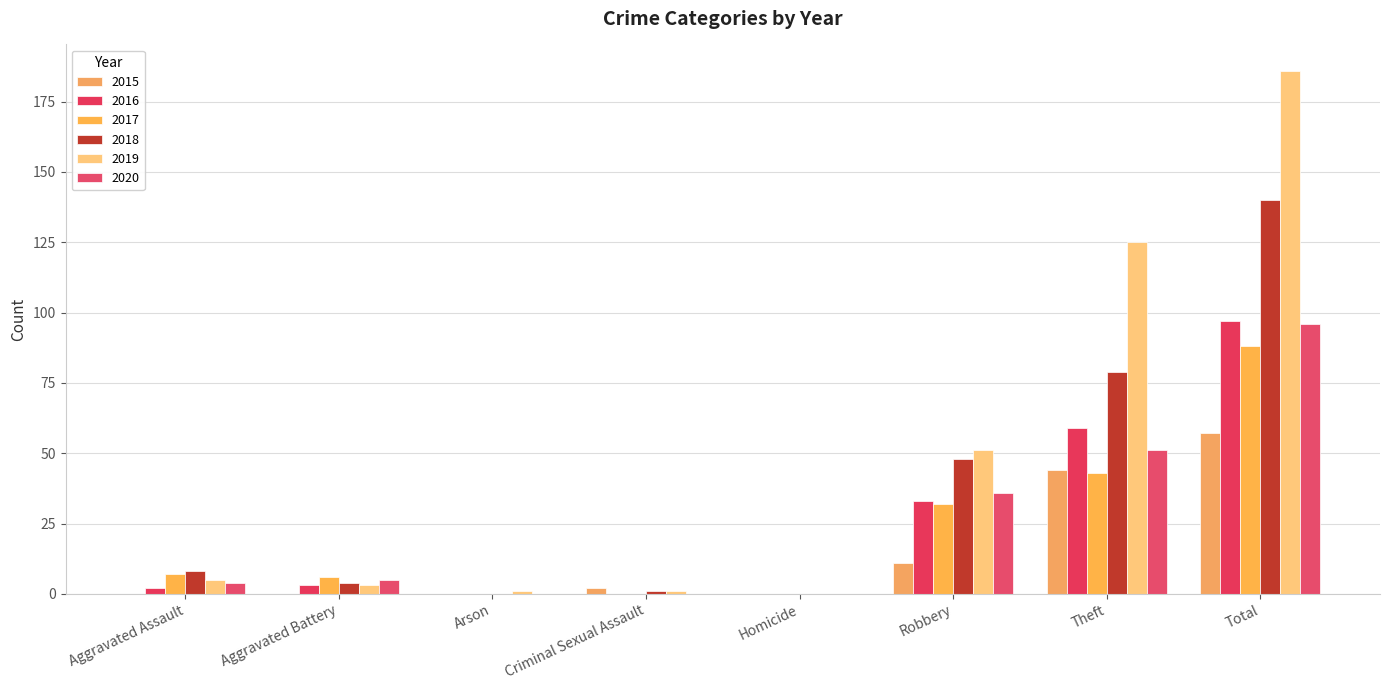

At which category is the sum across all series the highest?

Total